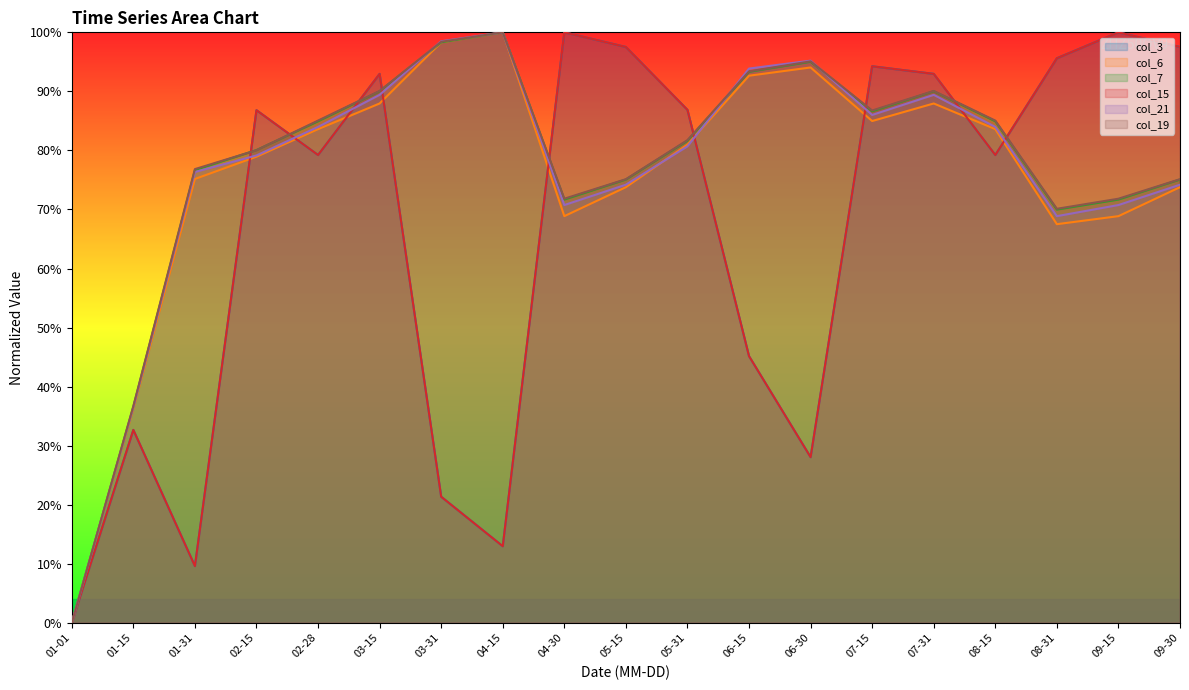

What is the label of the 5th point from the right?

07-31